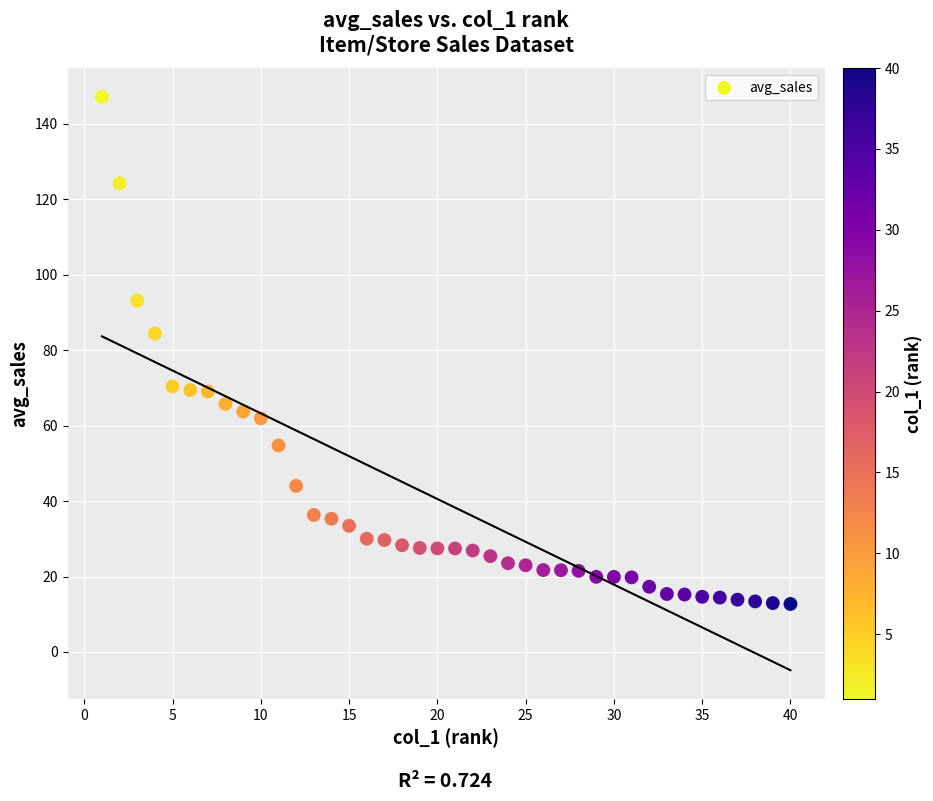

What Y value in the scatter plot is closest to 79?

84.4